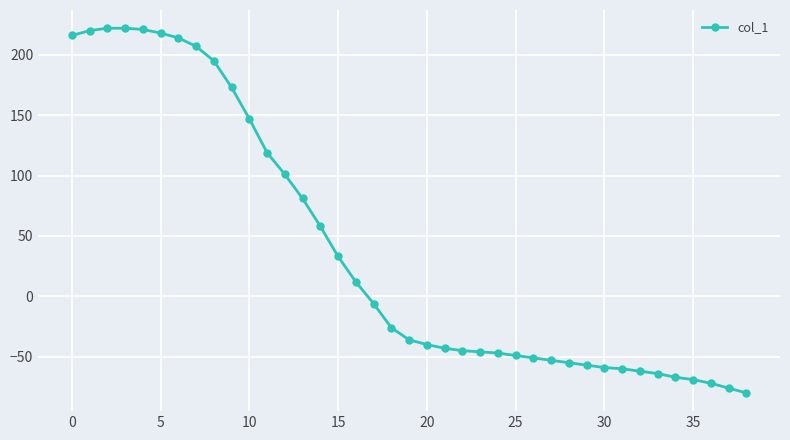

What is the difference between the second highest and minimum values?

302